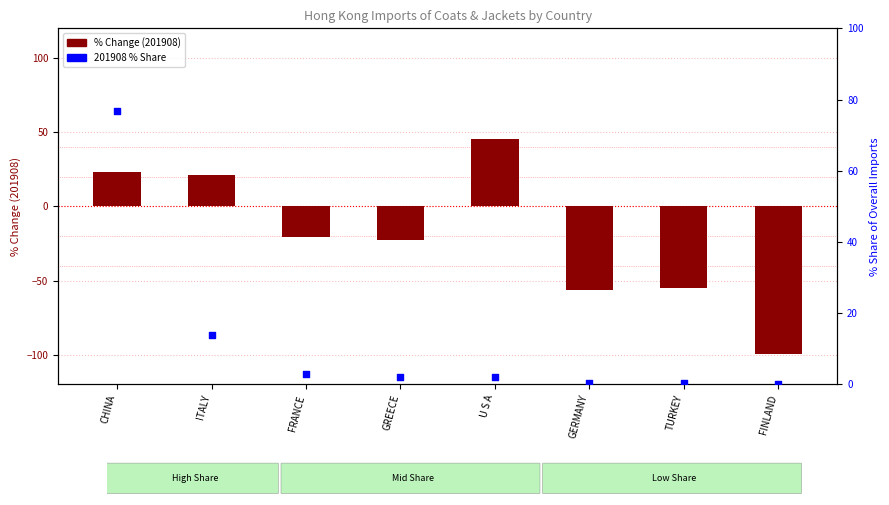

Which series reaches the minimum Y coordinate?

% Change (201908)